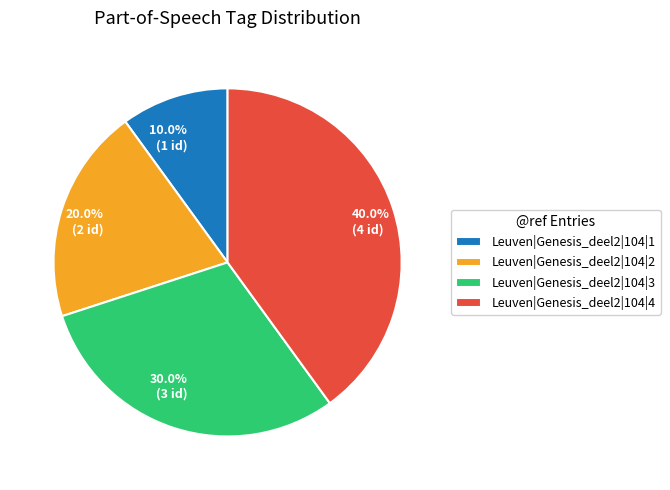

Do Leuven|Genesis_deel2|104|2 and Leuven|Genesis_deel2|104|1 together represent more than half of the pie?

No